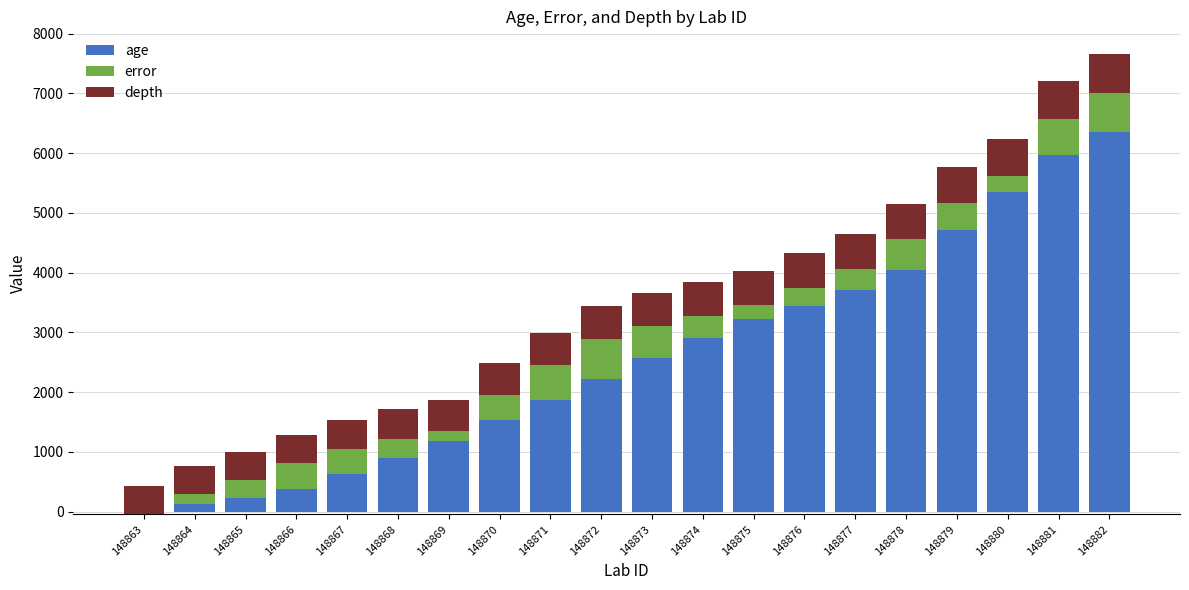

What is the spread (max minus min) of values at 148866?

109.0